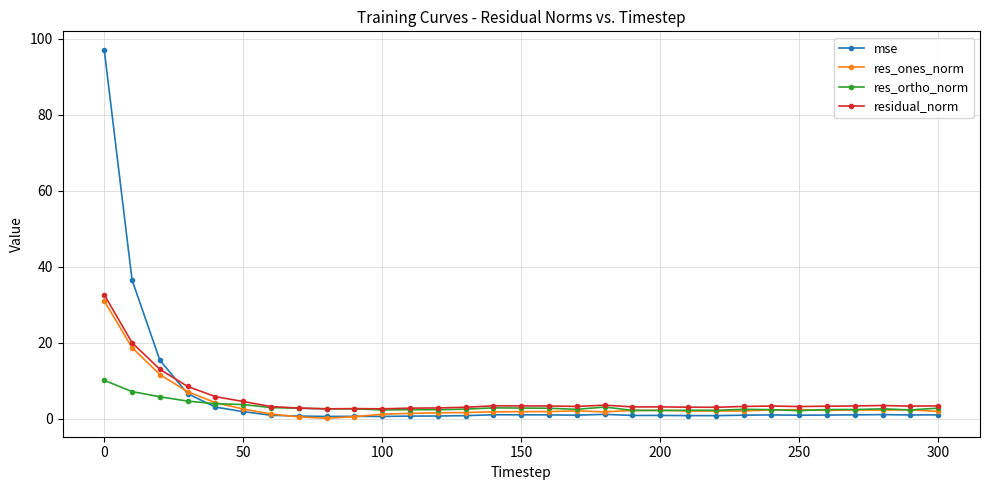

What is the difference between the maximum and minimum values in the mse series?

96.5